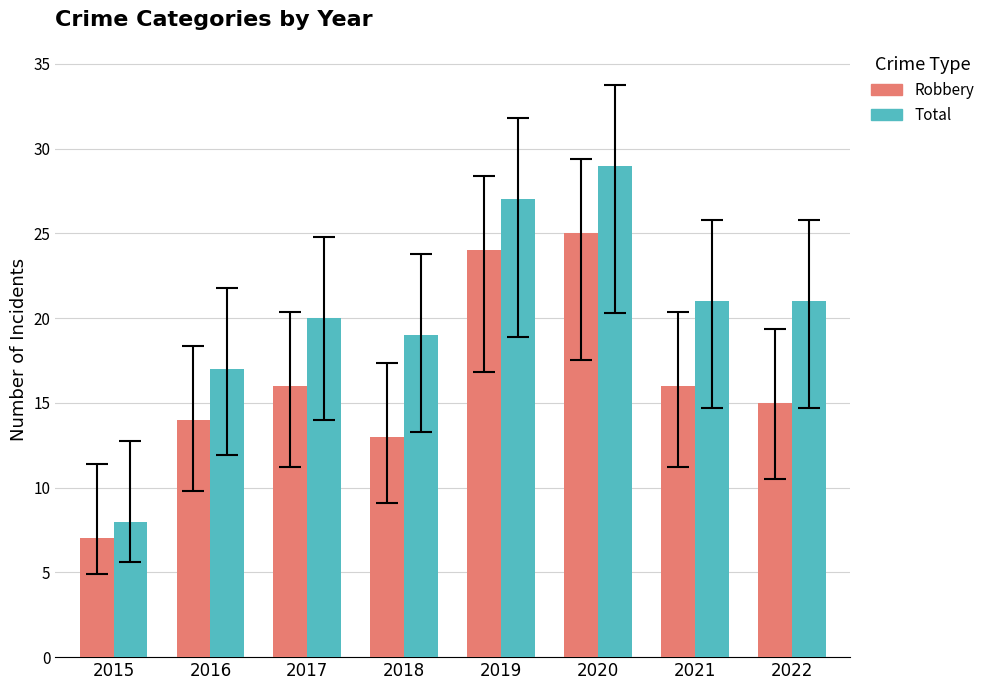

Is it true that Robbery equals 7 at 2021?

False